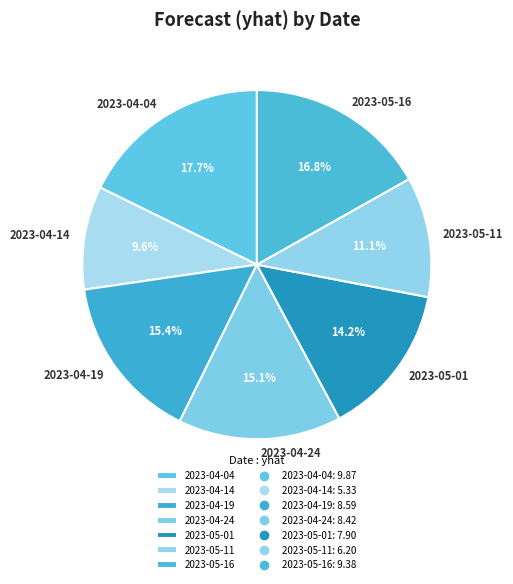

How much of the chart is everything except 2023-04-04?

82.3%